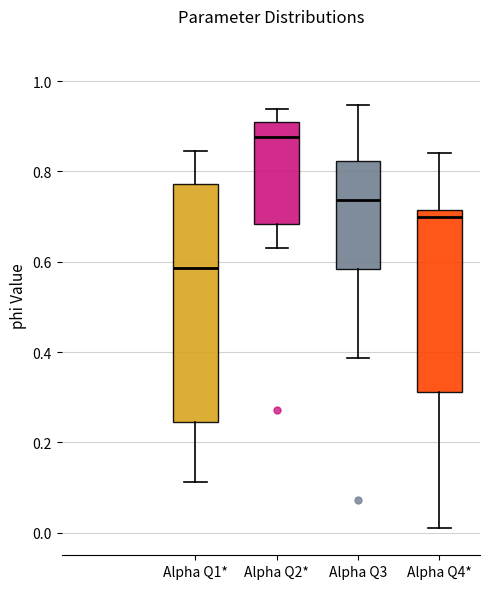

Where does the upper whisker of the box for Alpha Q1* end on the y-axis? The values are not printed on the chart, so give them approximately, as read against the axis.

0.84